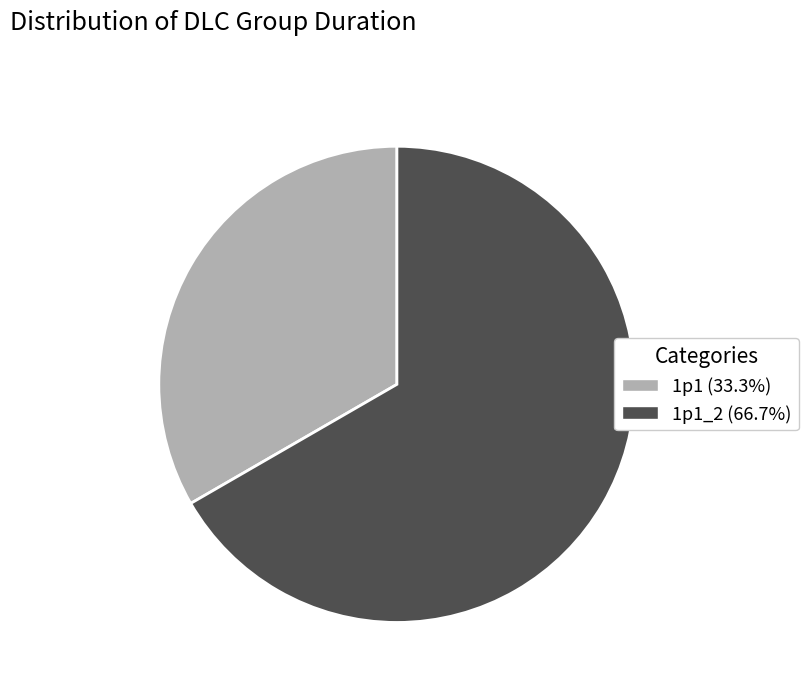

Approximately how many times larger is the value at 1p1_2 (66.7%) compared to 1p1 (33.3%)?

2.0